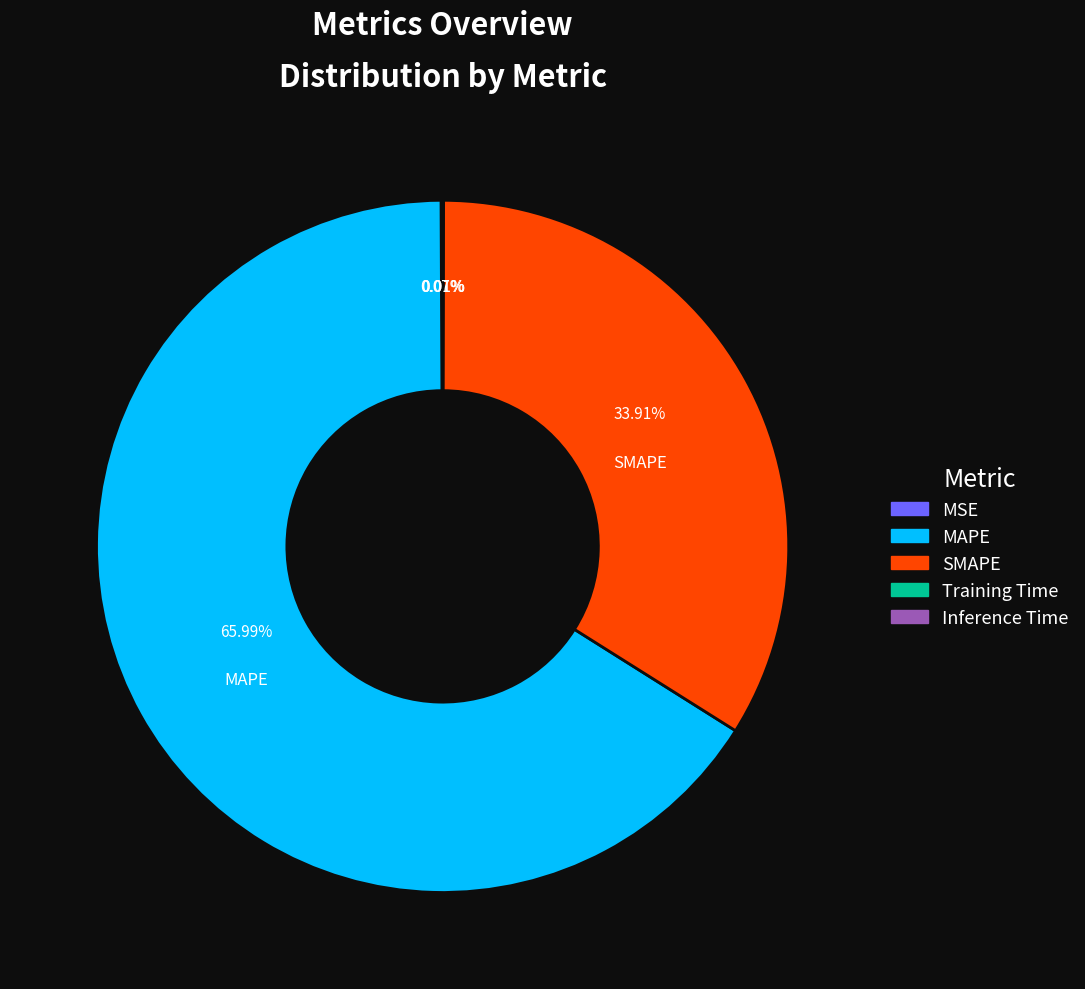

What is the majority slice?

MAPE